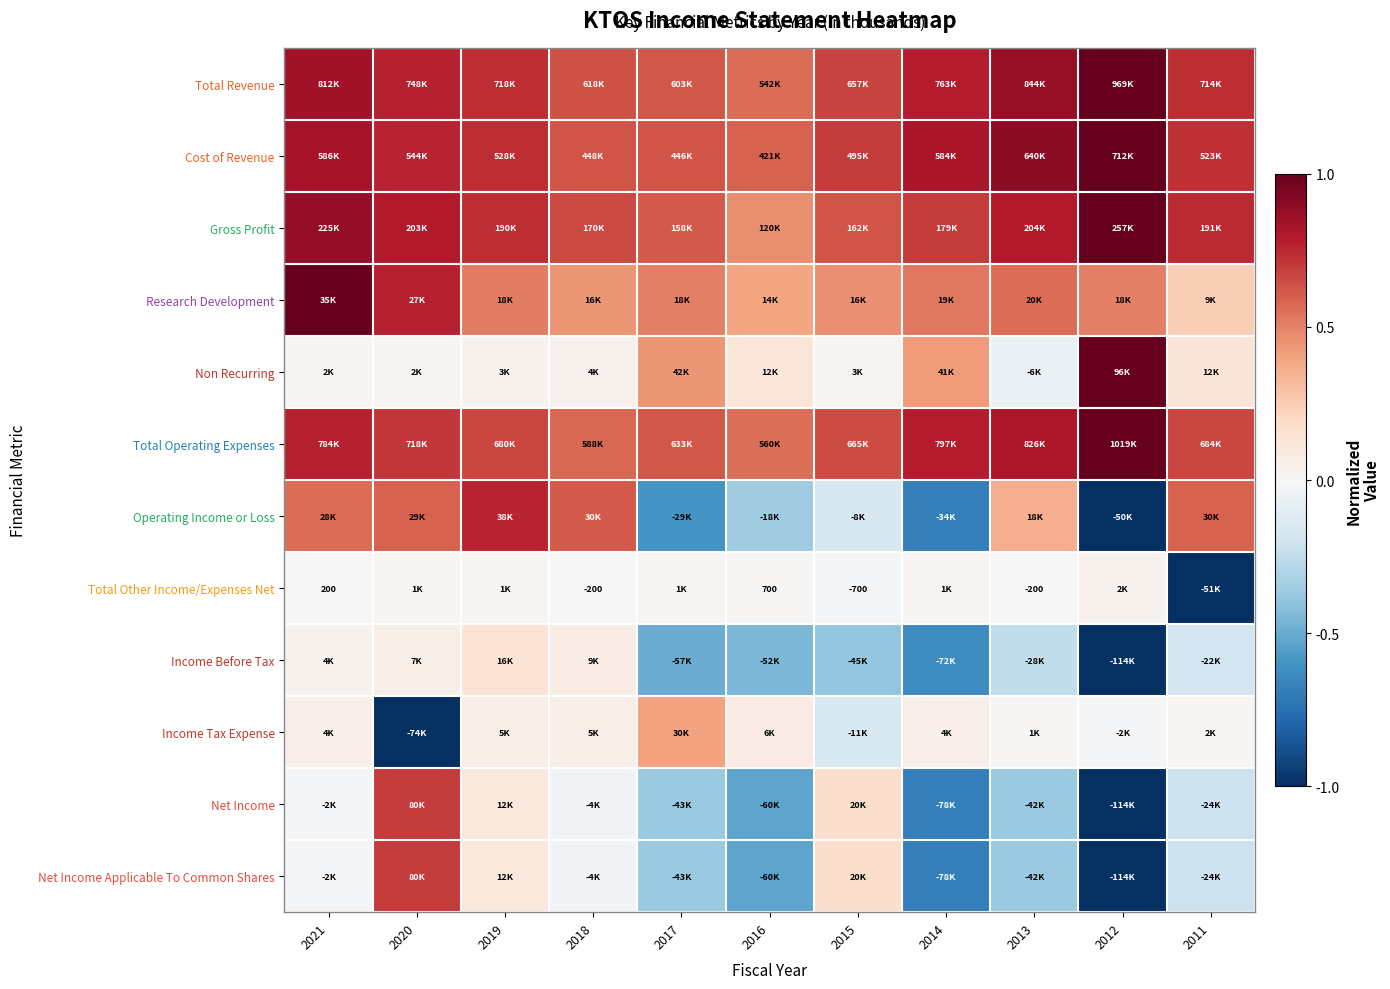

The value of Total Revenue at 2013 is 0.2. True or false?

False